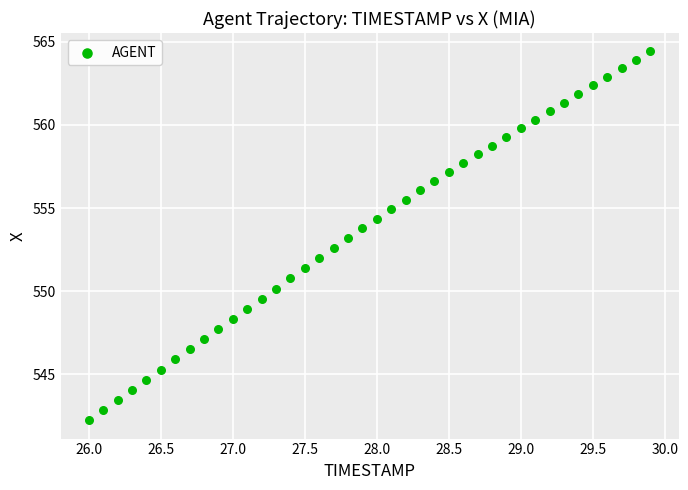

What is the range of Y values (max minus min)?

22.2